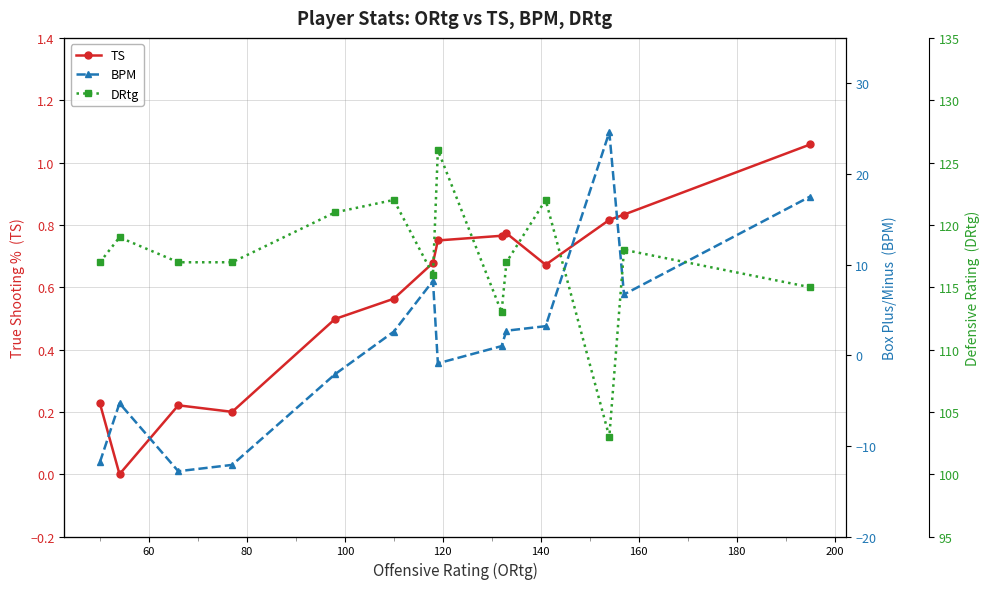

Which series has the widest spread of values?

BPM